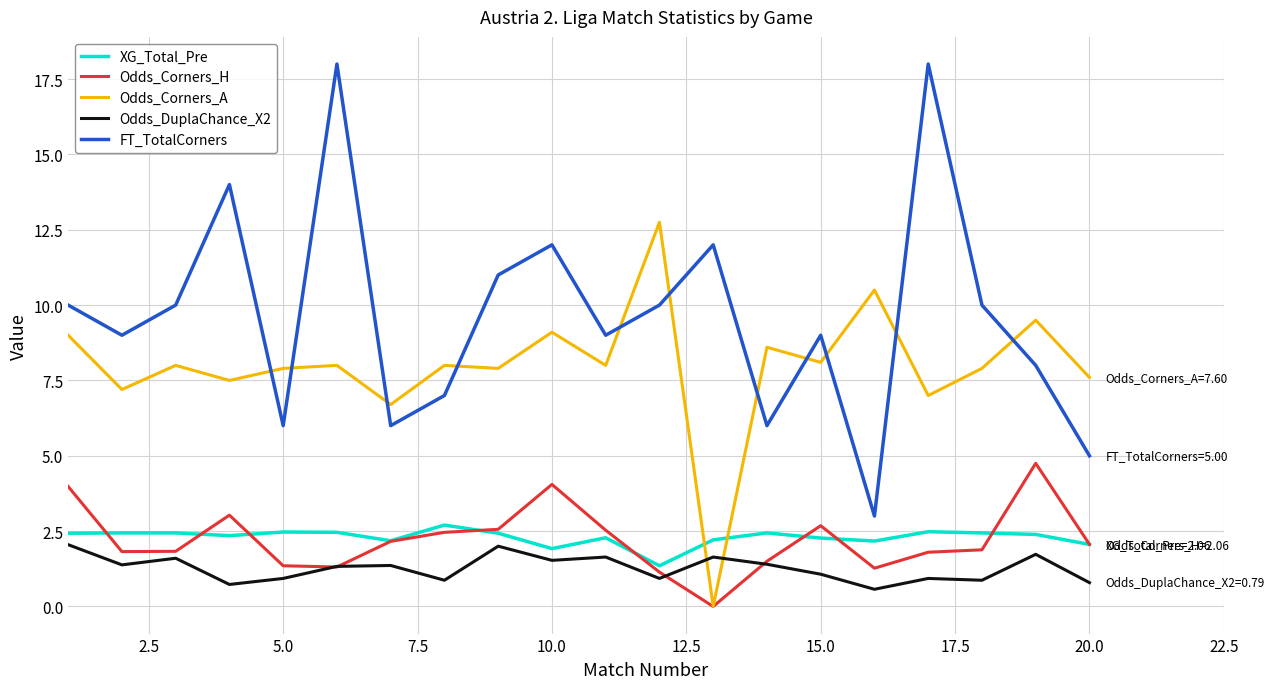

What is the maximum value for Odds_Corners_H?

4.8